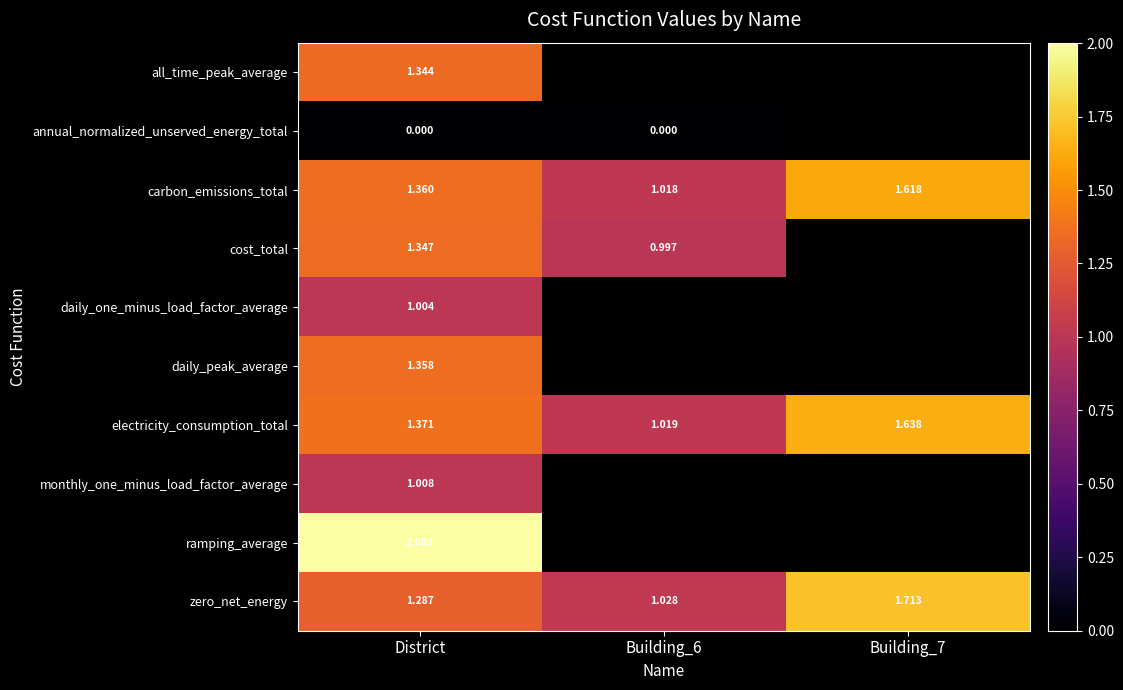

Is the value of electricity_consumption_total at Building_6 greater than the value of daily_one_minus_load_factor_average at District?

Yes